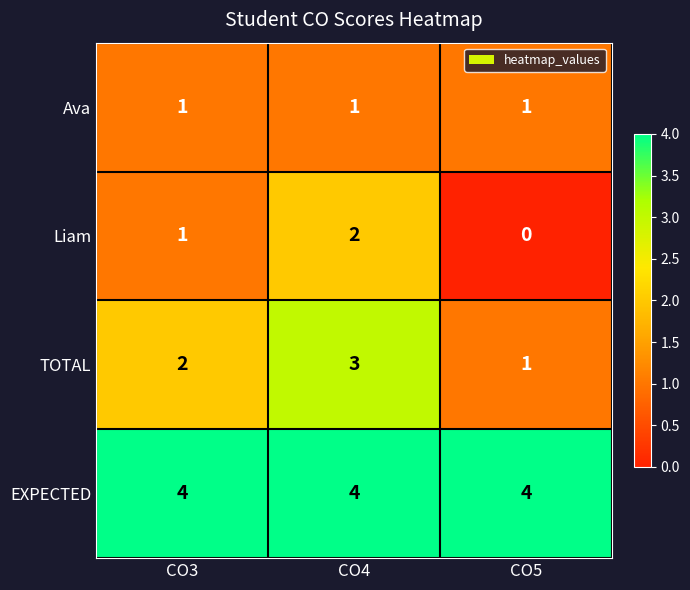

Rank the series by their maximum value, from lowest to highest.

Ava, Liam, TOTAL, EXPECTED